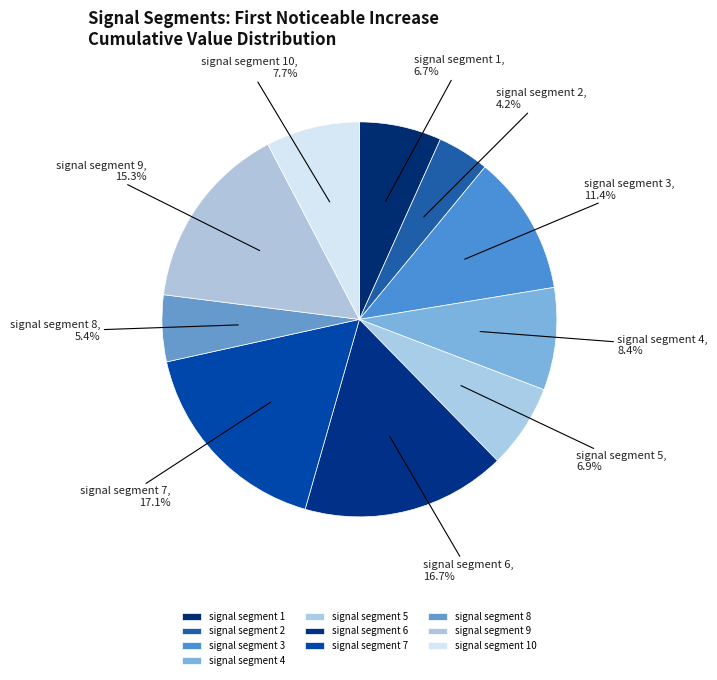

To the nearest percent, what is the average slice percentage?

10%